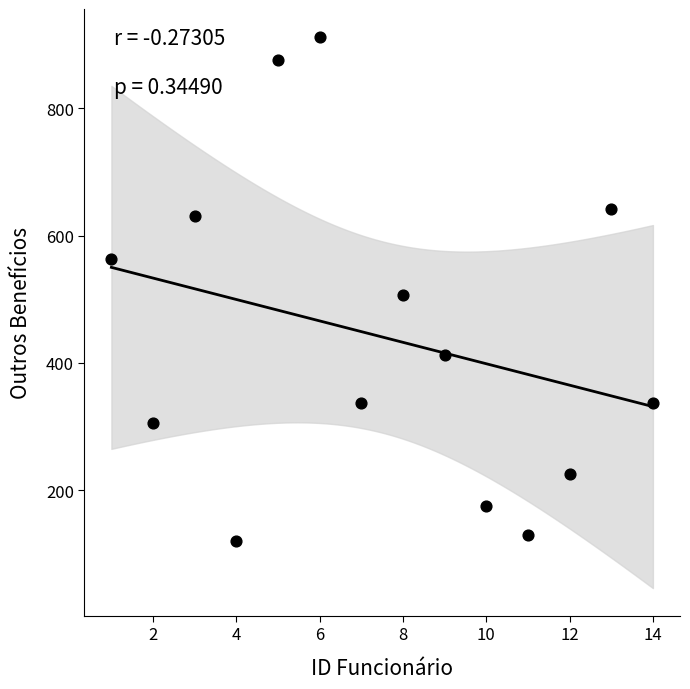

What is the range of X values (max minus min)?

13.0